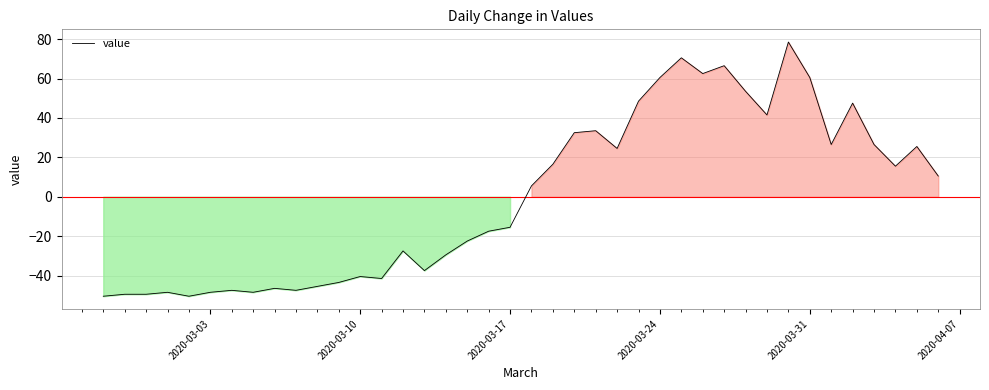

What is the difference between the maximum and minimum values?

129.0